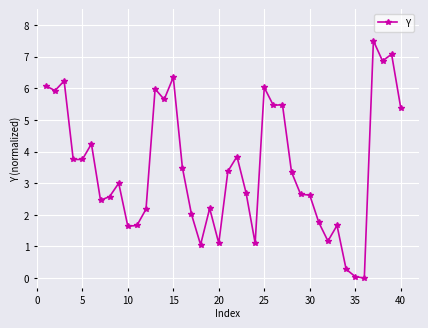

What is the difference between the second highest and minimum values?

7.1